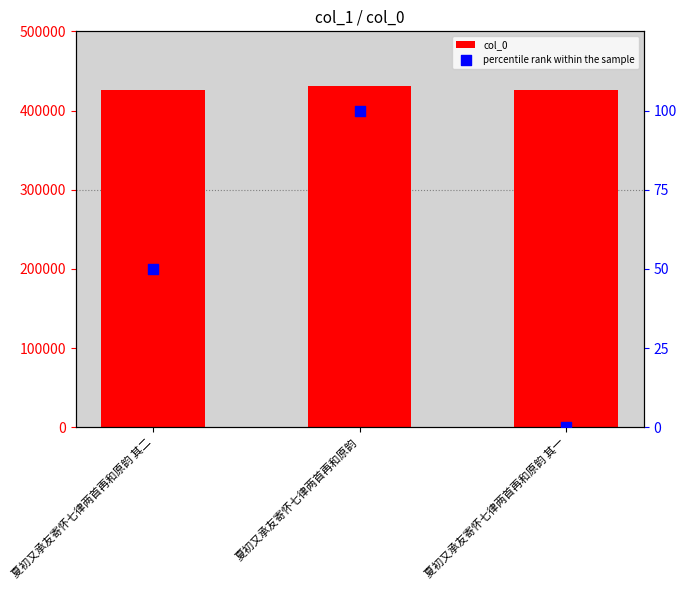

Which series reaches the minimum Y coordinate?

percentile rank within the sample